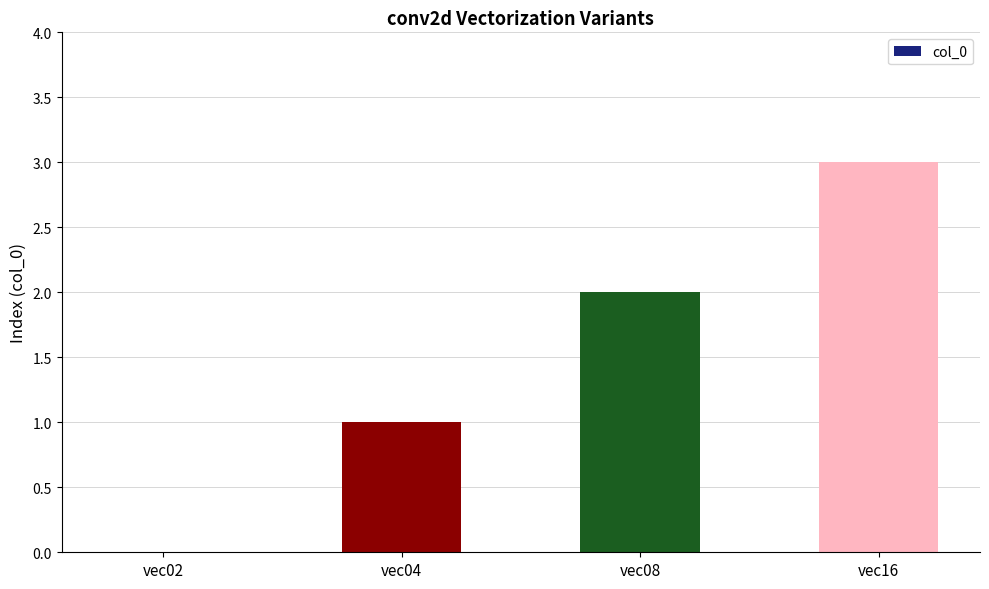

What is the approximate value at vec16?

3